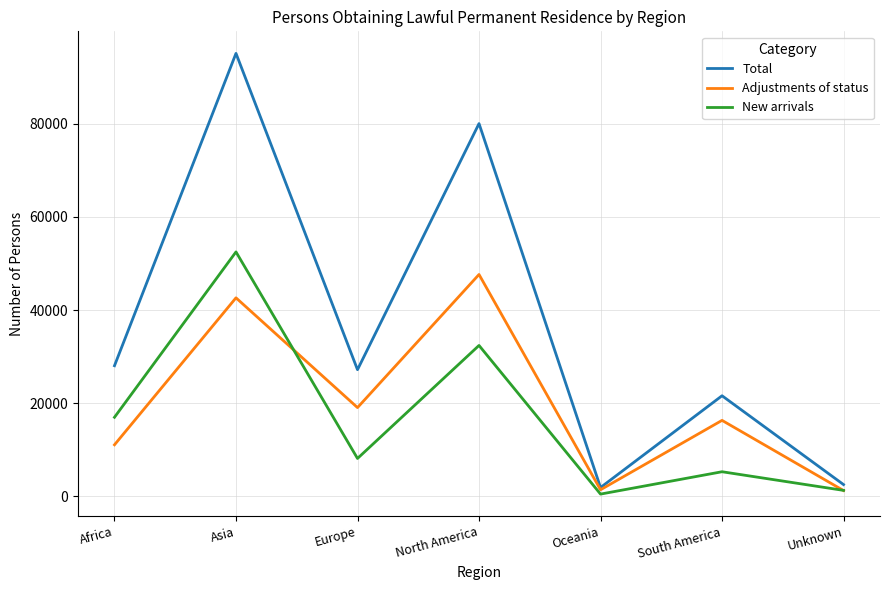

What is the smallest value displayed?

485